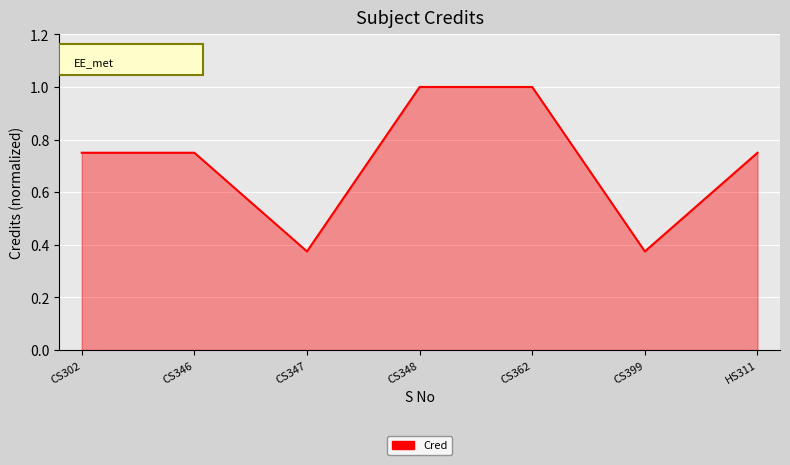

Which has a higher value, CS399 or CS346?

CS346